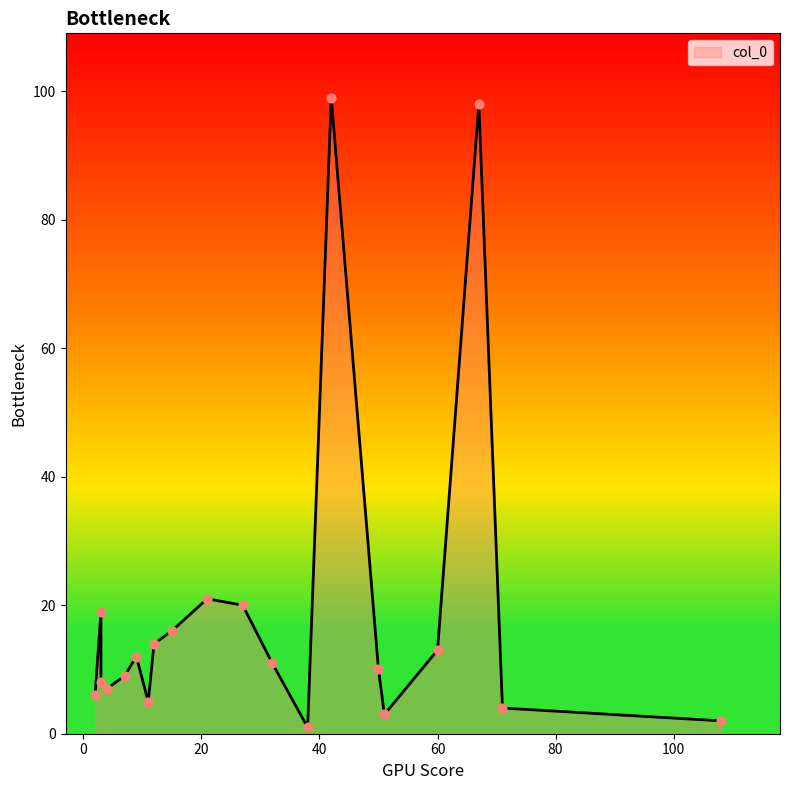

Approximately how many times larger is the value at 3 compared to 4?

1.1